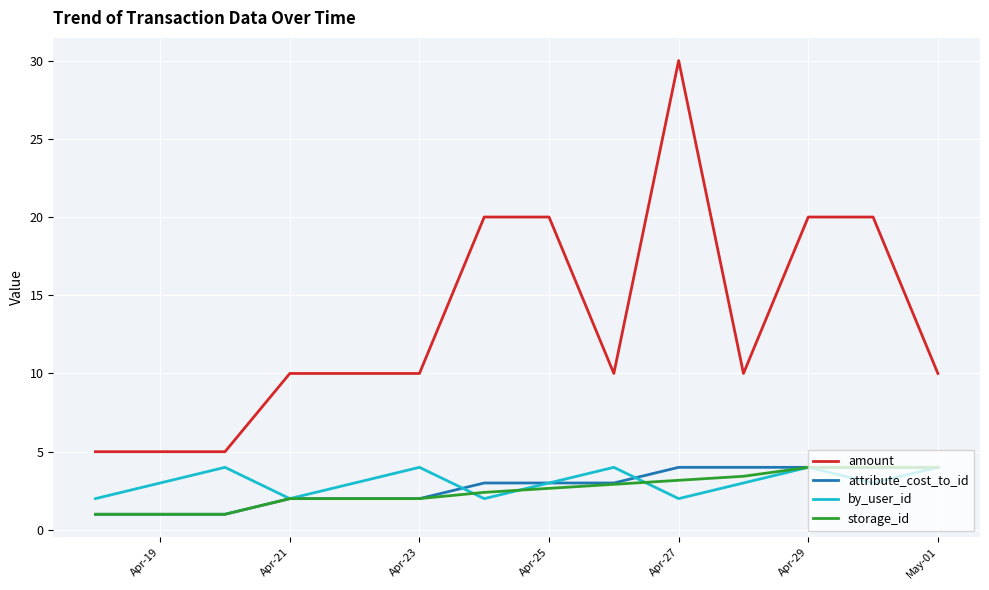

Which series has the widest spread of values?

amount